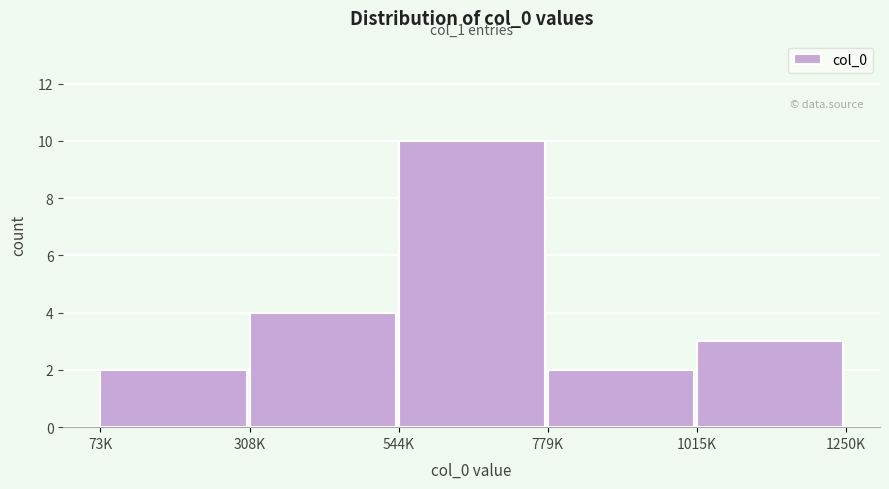

Reading left to right, list all the values displayed in this chart.

73K=2	308K=4	544K=10	779K=2	1015K=3